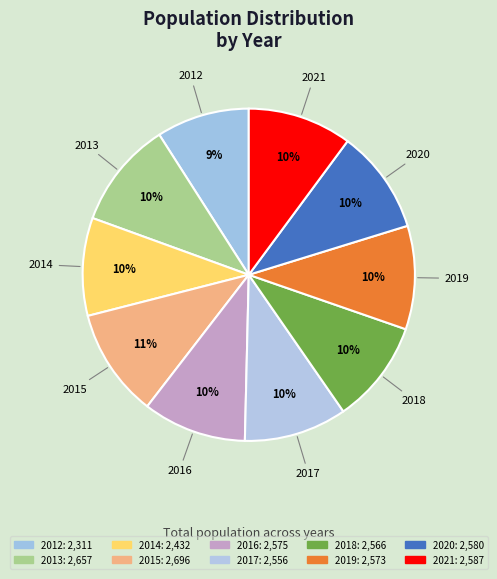

Does 2019 represent more than half of the total?

No